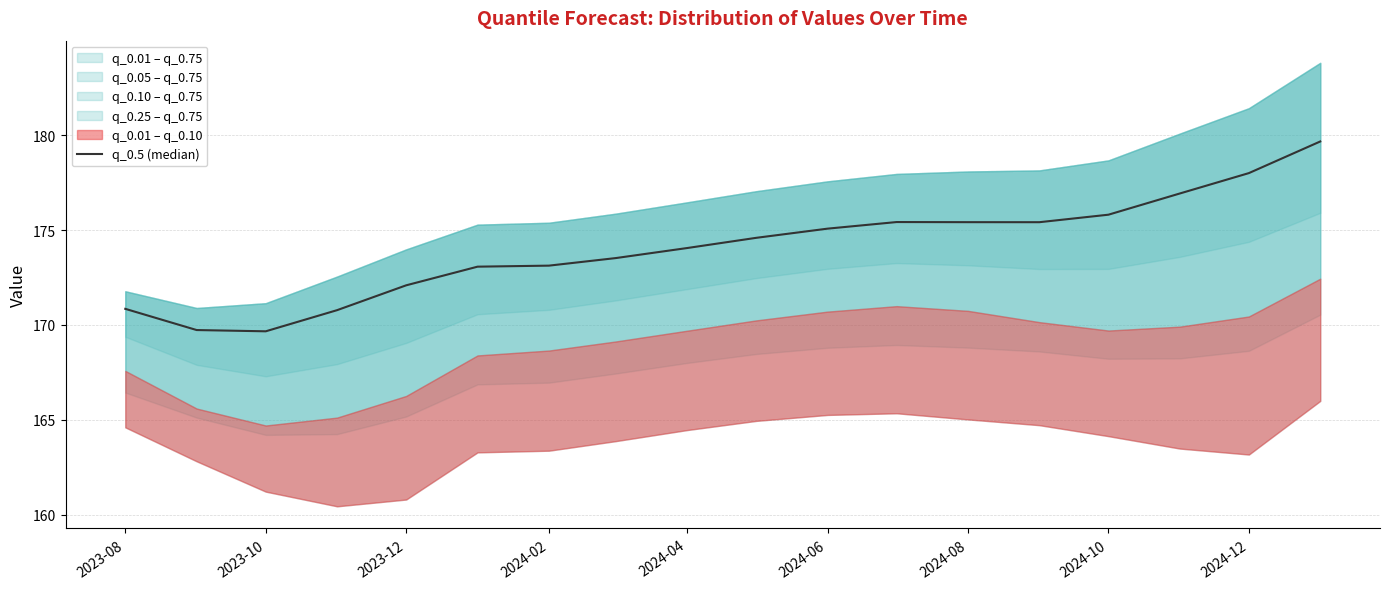

What is the difference between the maximum and minimum values?

10.0